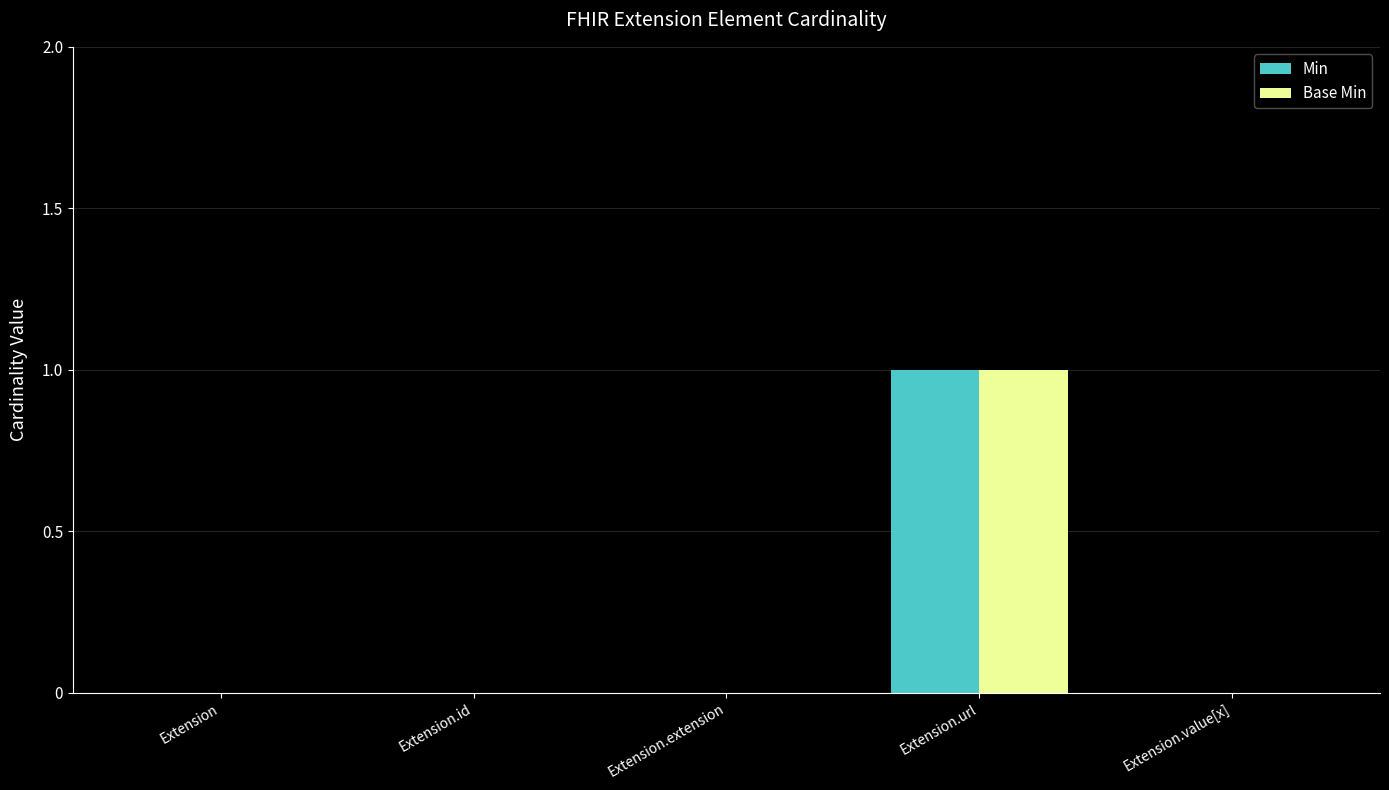

The value of Base Min at Extension.extension is 0. True or false?

True